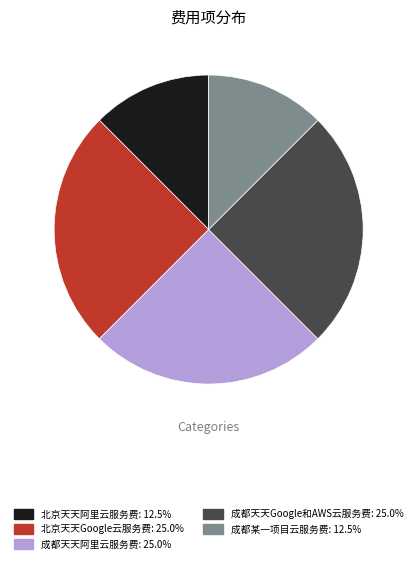

Do 成都某一项目云服务费 and 北京天天Google云服务费 together represent more than half of the pie?

No